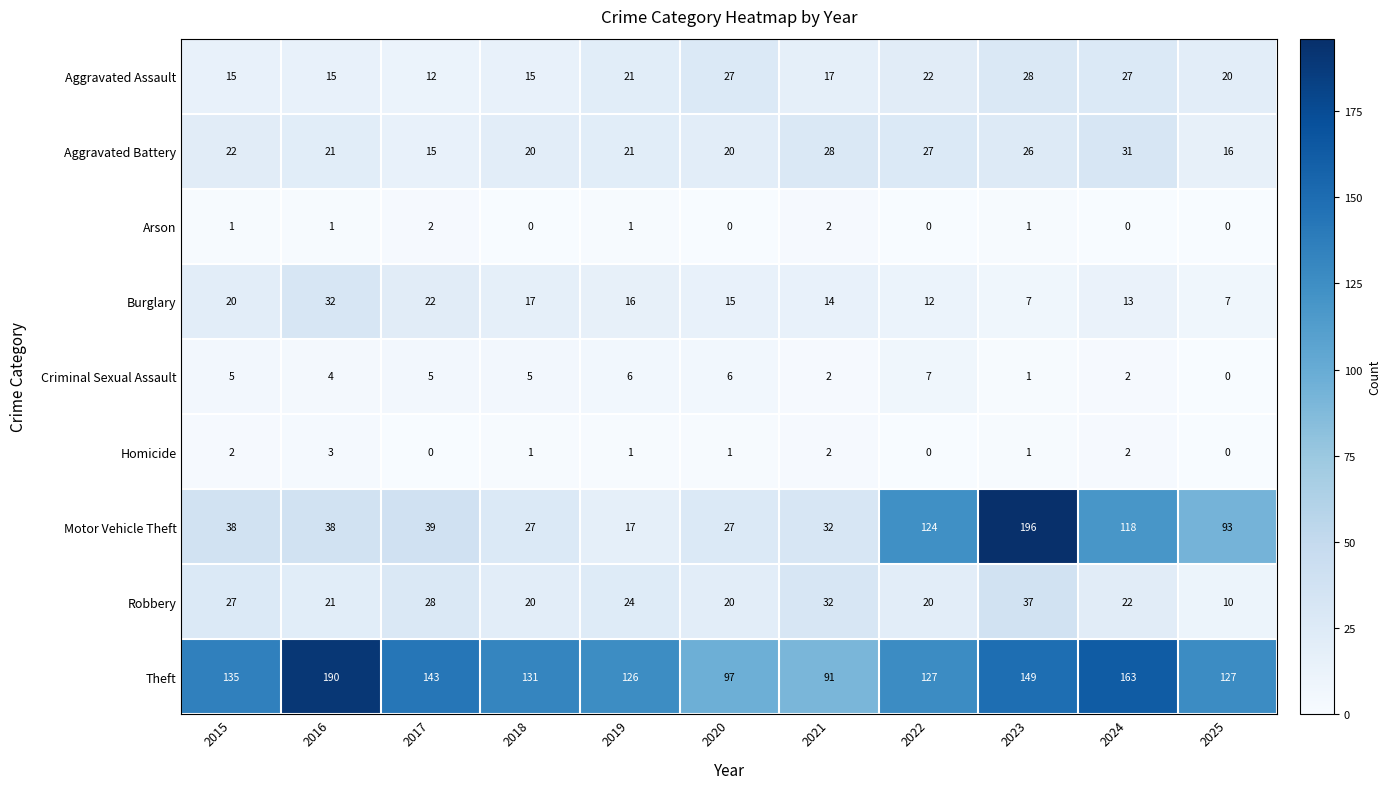

At how many categories does at least one series exceed 69?

11